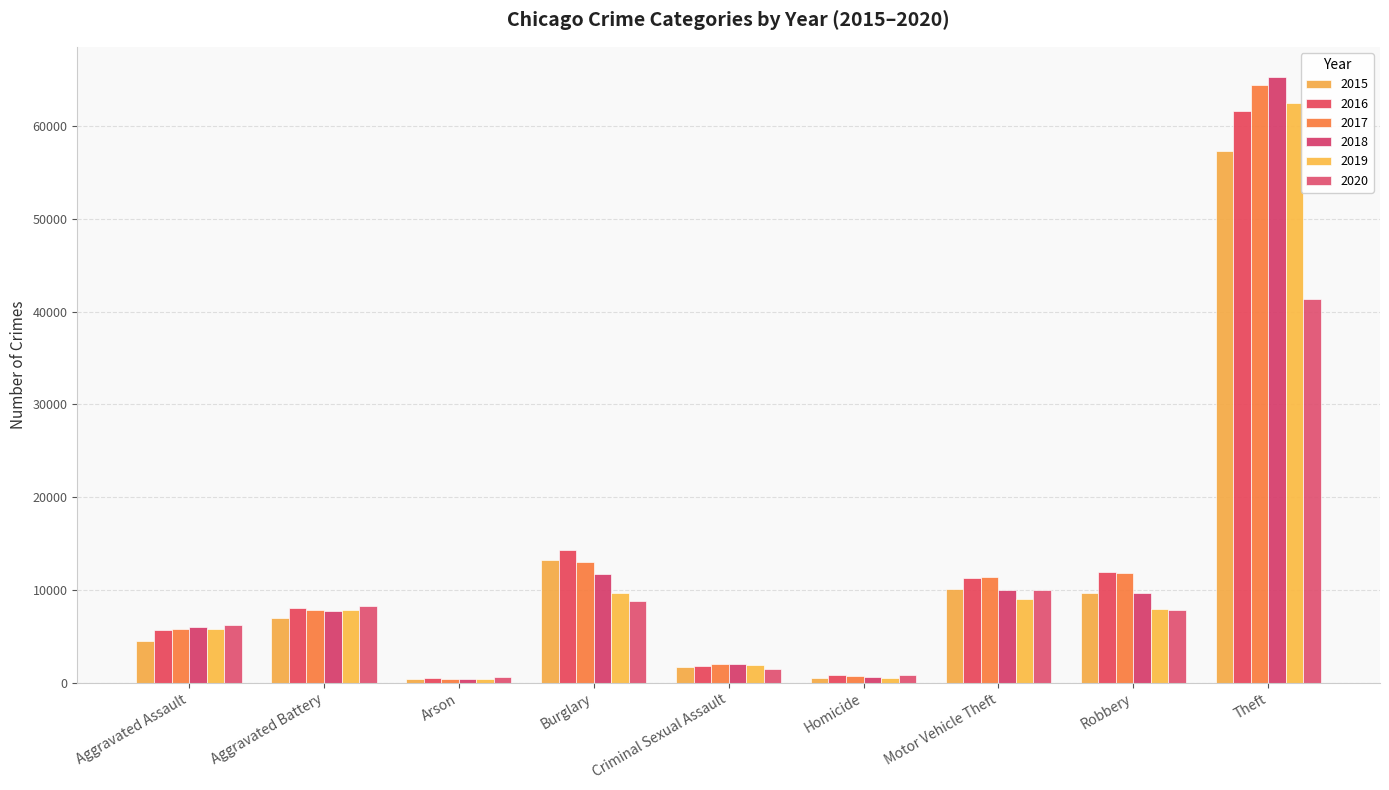

How many bars are there in each group?

6